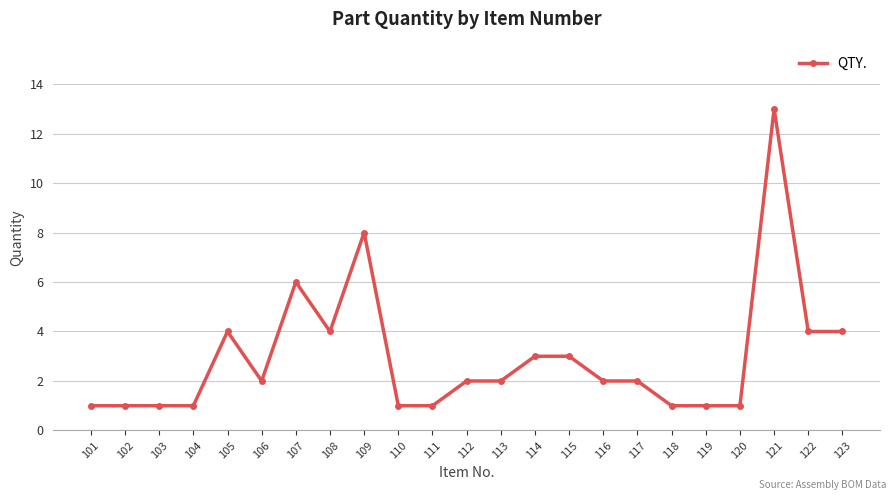

What is the greatest value displayed?

13